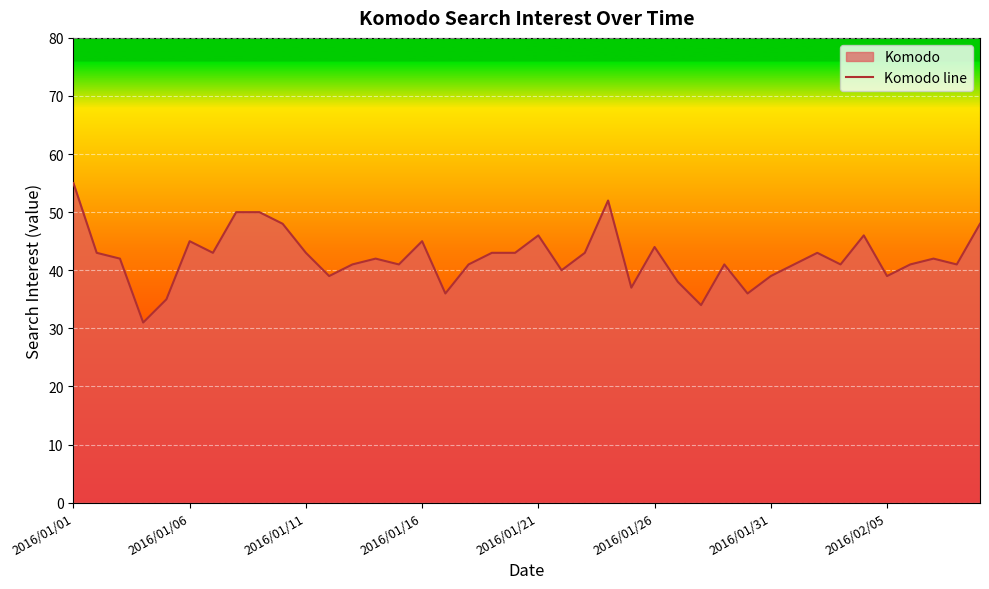

What is the value of the 18th point from the left?

41